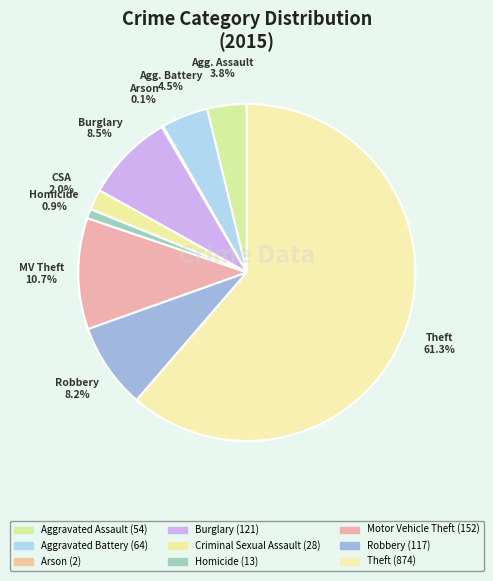

Rank the categories by value from highest to lowest.

Theft, Motor Vehicle Theft, Burglary, Robbery, Aggravated Battery, Aggravated Assault, Criminal Sexual Assault, Homicide, Arson